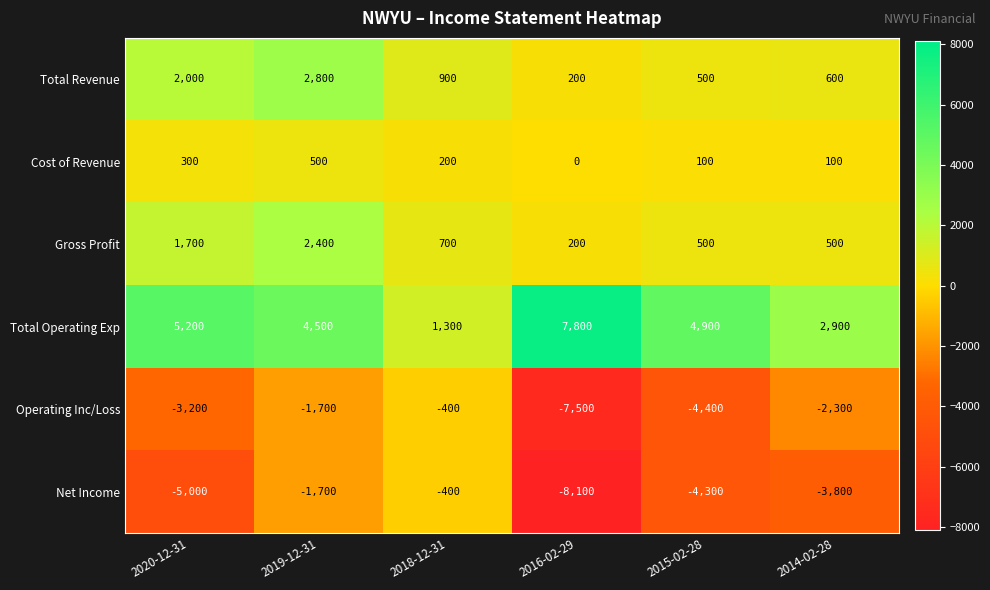

Where does the Total Revenue series first go above 900?

2020-12-31